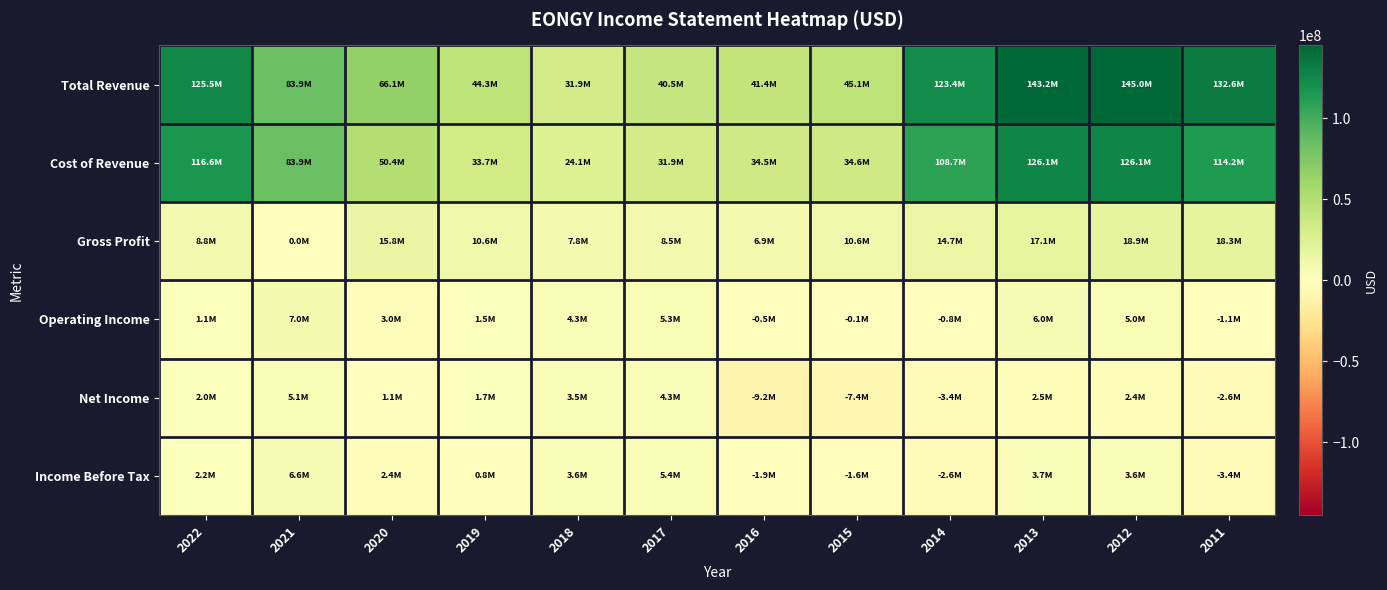

What is the difference between the highest and lowest values at 2012?

142634600